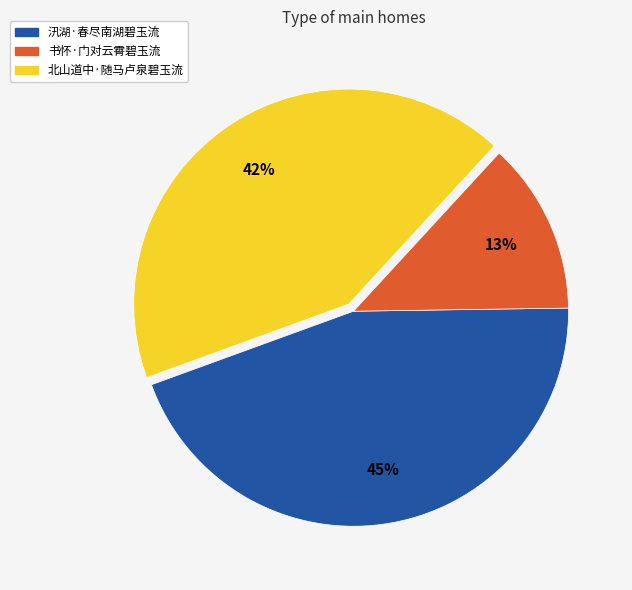

True or false: 北山道中·随马卢泉碧玉流 accounts for 49% of the total.

False